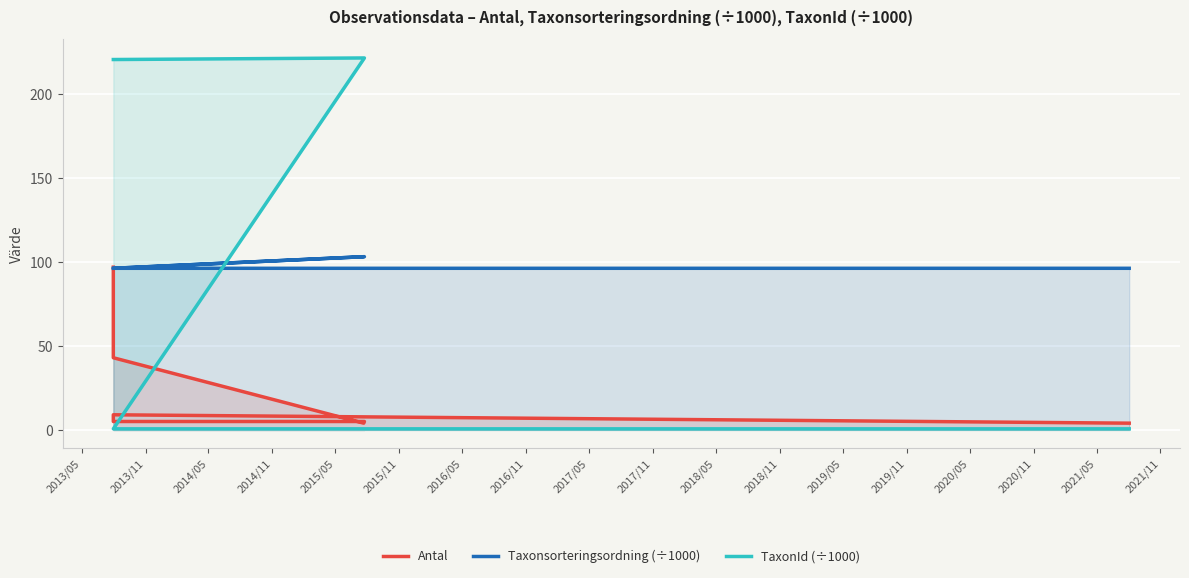

What position from the left is 2014/11?

4